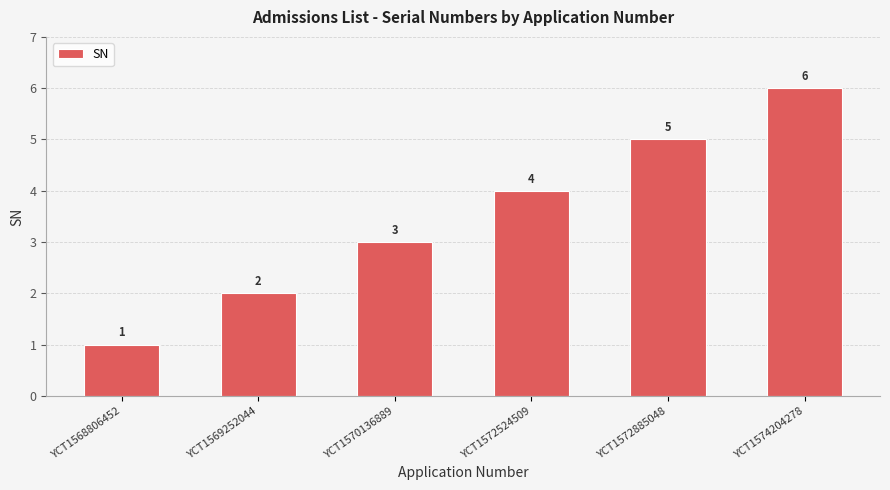

How many series are shown in this chart?

1